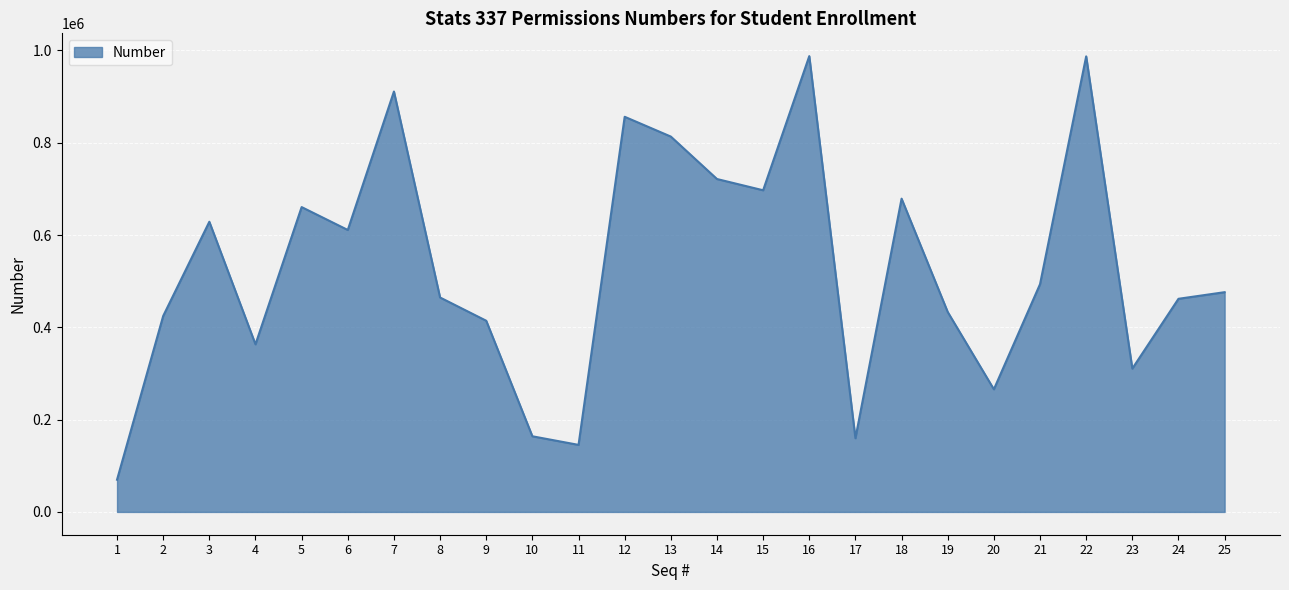

The value at 23 is 127355. True or false?

False